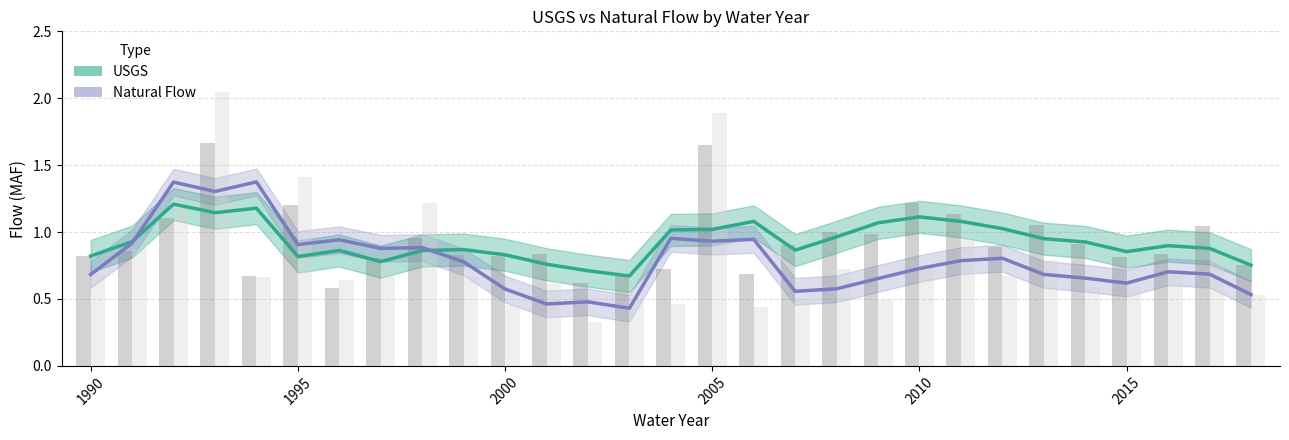

What is the greatest value displayed?

1.4